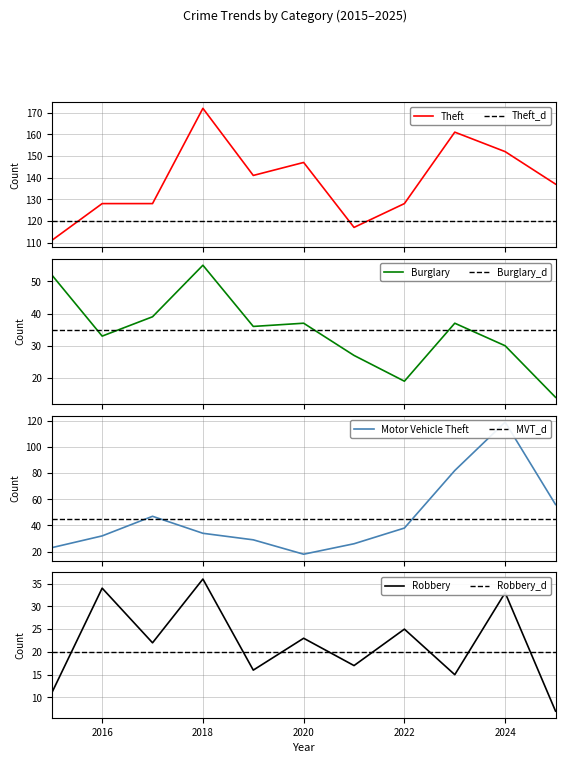

How many values in the Burglary series exceed 36?

5